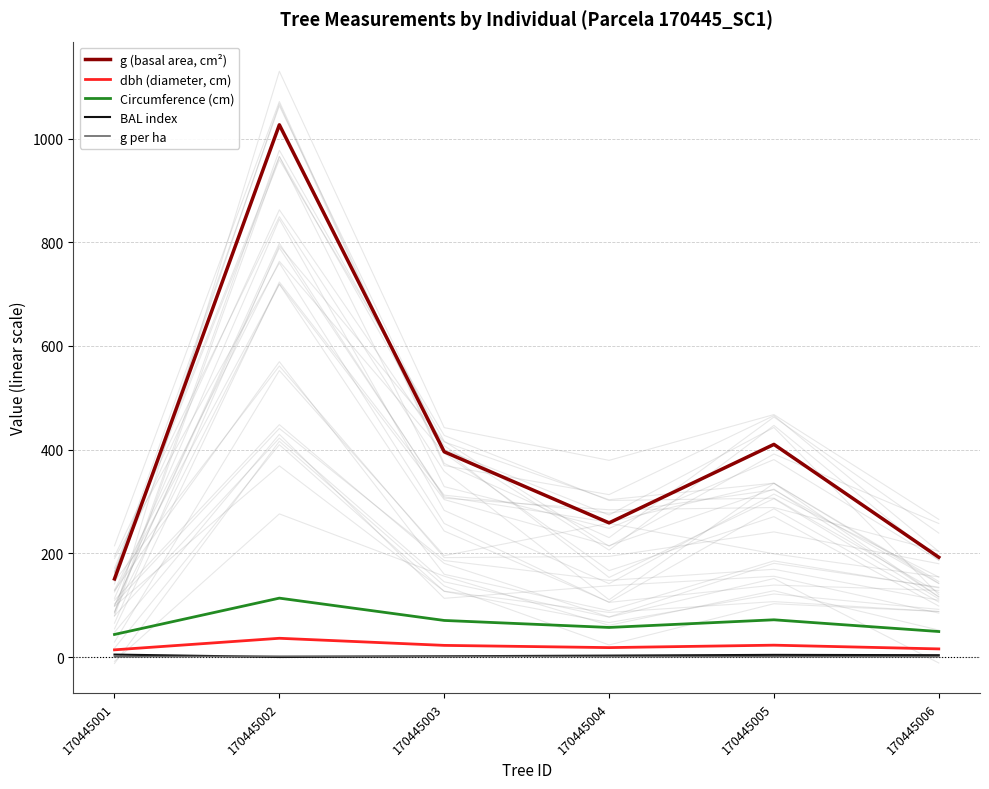

Which series changed the most between 170445002 and 170445005?

g (basal area, cm²)